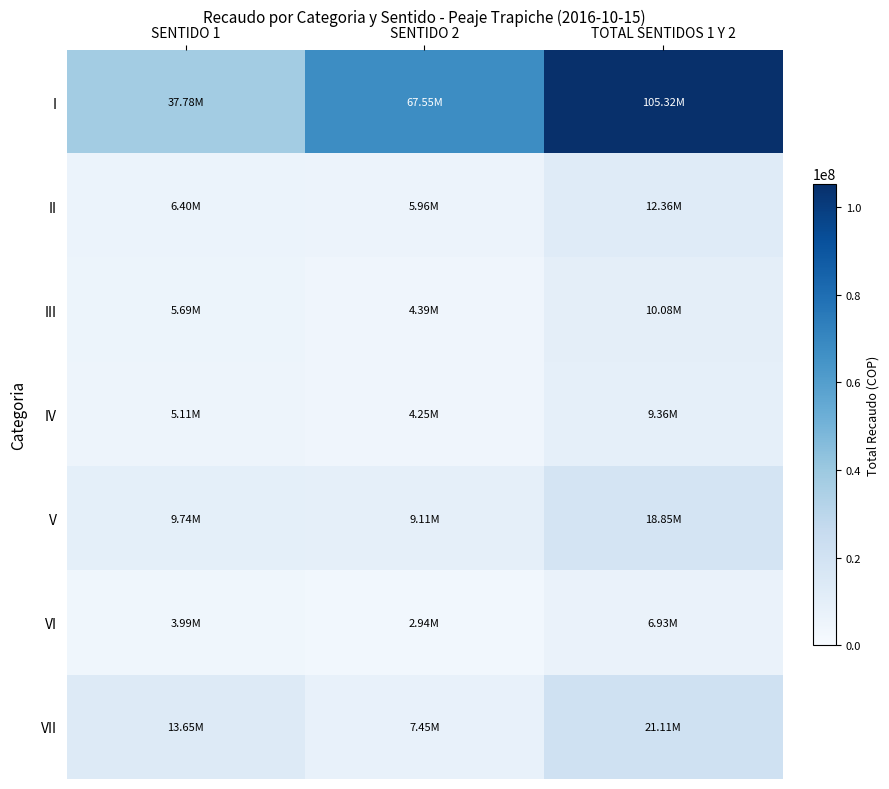

At TOTAL SENTIDOS 1 Y 2, list the series in order from largest to smallest.

I, VII, V, II, III, IV, VI